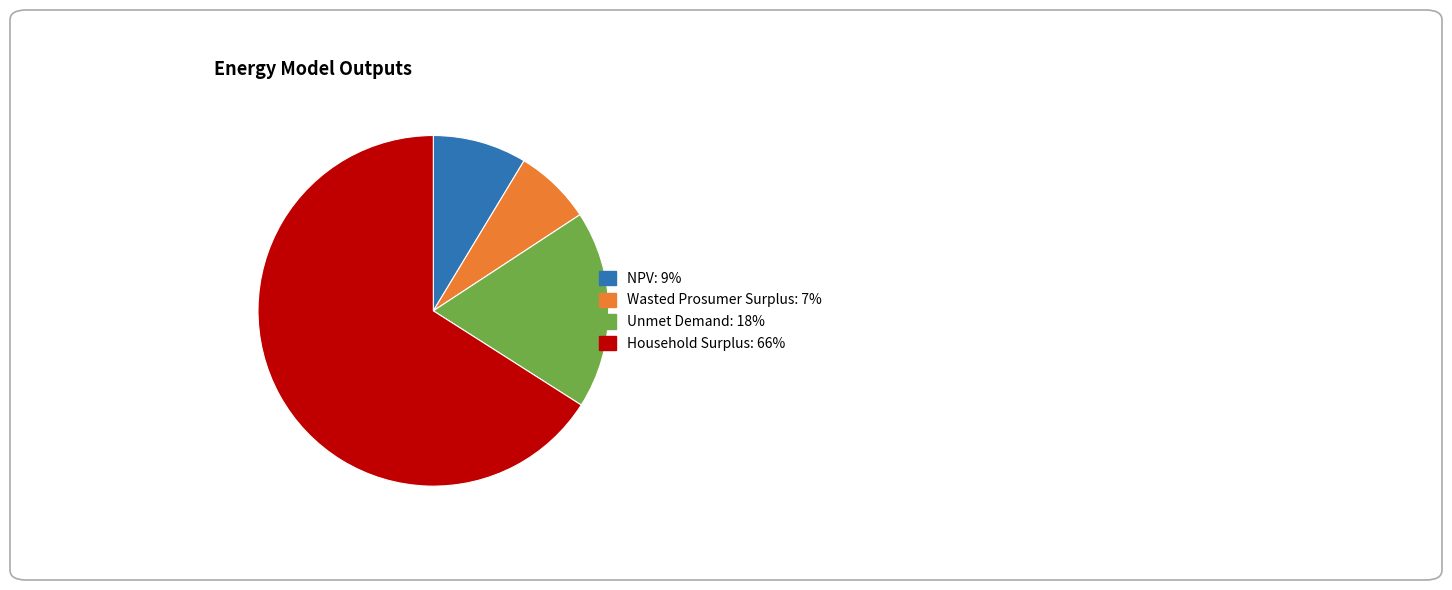

Is Household Surplus the majority of the pie?

Yes